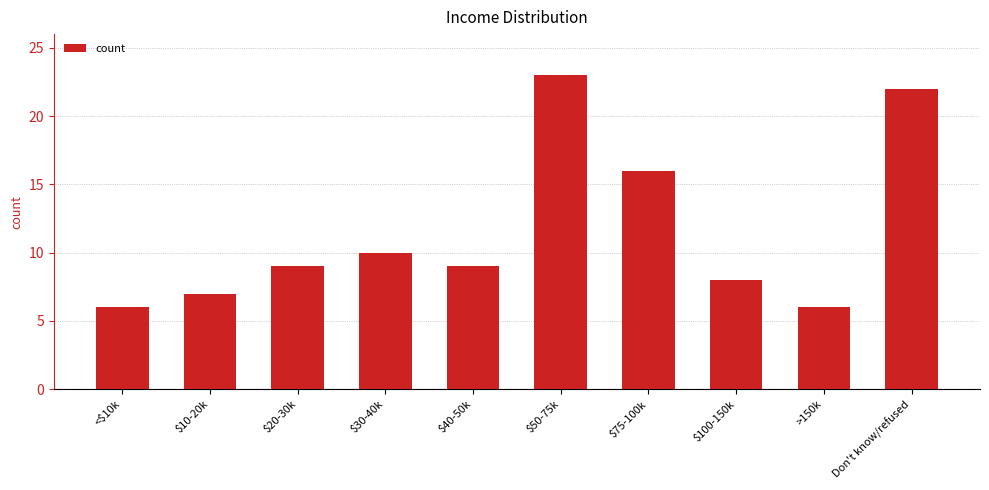

What is the smallest value displayed?

6